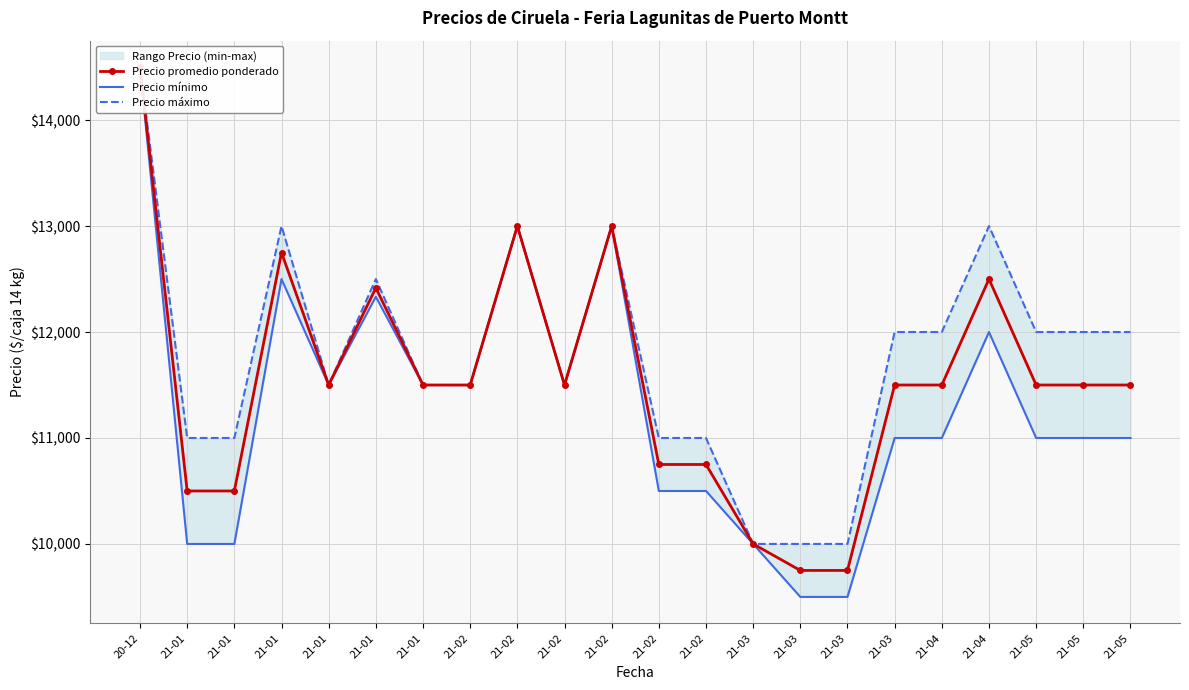

True or false: Precio mínimo has more than 0 points higher than both neighbors.

True